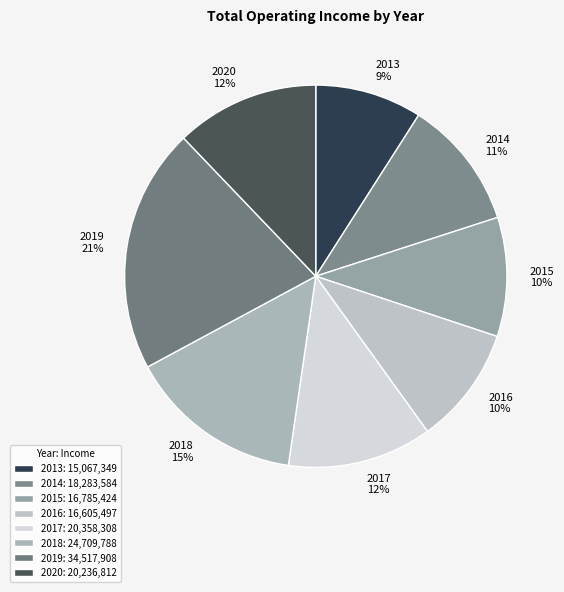

How many slices are in this pie chart?

8